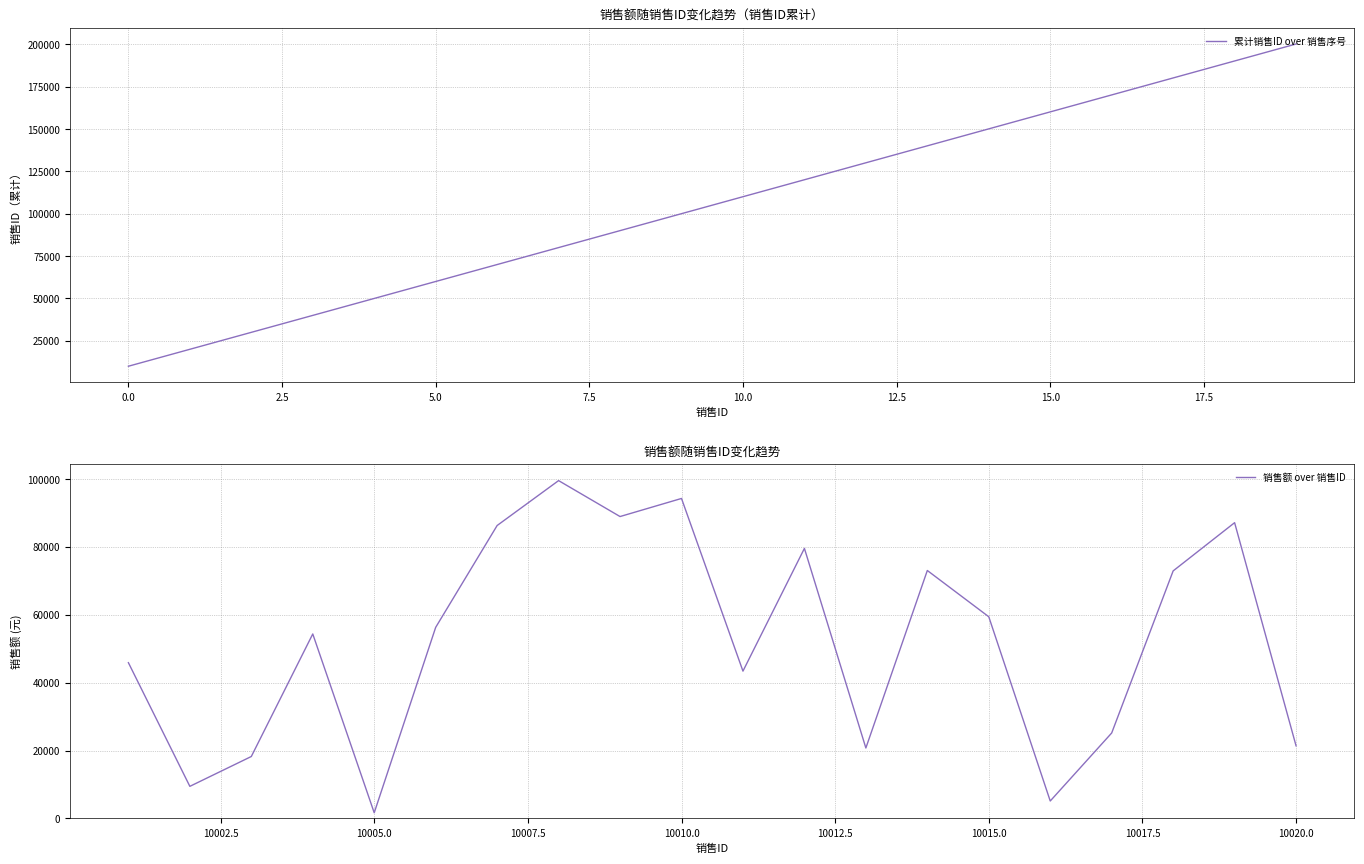

True or false: 累计销售ID over 销售序号 has a value of 10001 at 0.0.

True